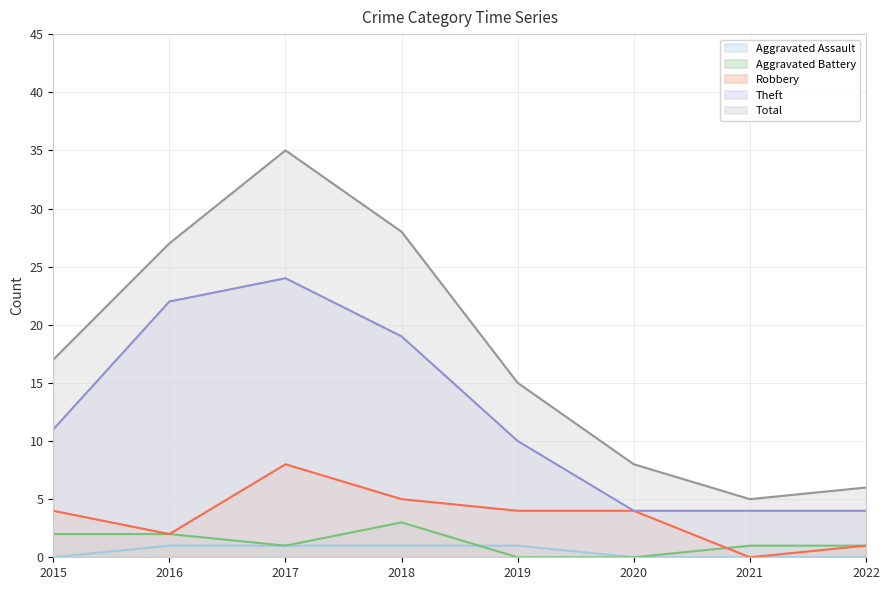

Reading left to right, list all the values displayed in this chart.

Aggravated Assault: 2015=0	2016=1	2017=1	2018=1	2019=1	2020=0	2021=0	2022=0
Aggravated Battery: 2015=2	2016=2	2017=1	2018=3	2019=0	2020=0	2021=1	2022=1
Robbery: 2015=4	2016=2	2017=8	2018=5	2019=4	2020=4	2021=0	2022=1
Theft: 2015=11	2016=22	2017=24	2018=19	2019=10	2020=4	2021=4	2022=4
Total: 2015=17	2016=27	2017=35	2018=28	2019=15	2020=8	2021=5	2022=6